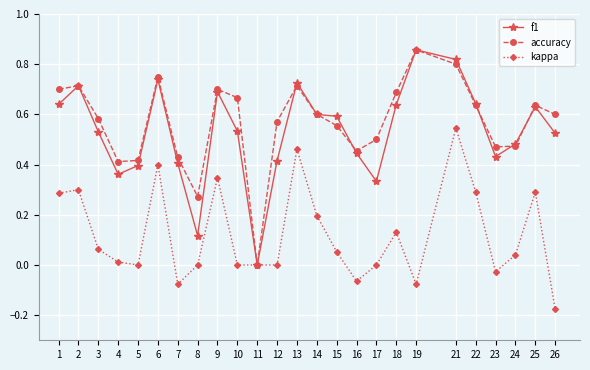

Is the value of f1 at 7 greater than the value of kappa at 18?

Yes